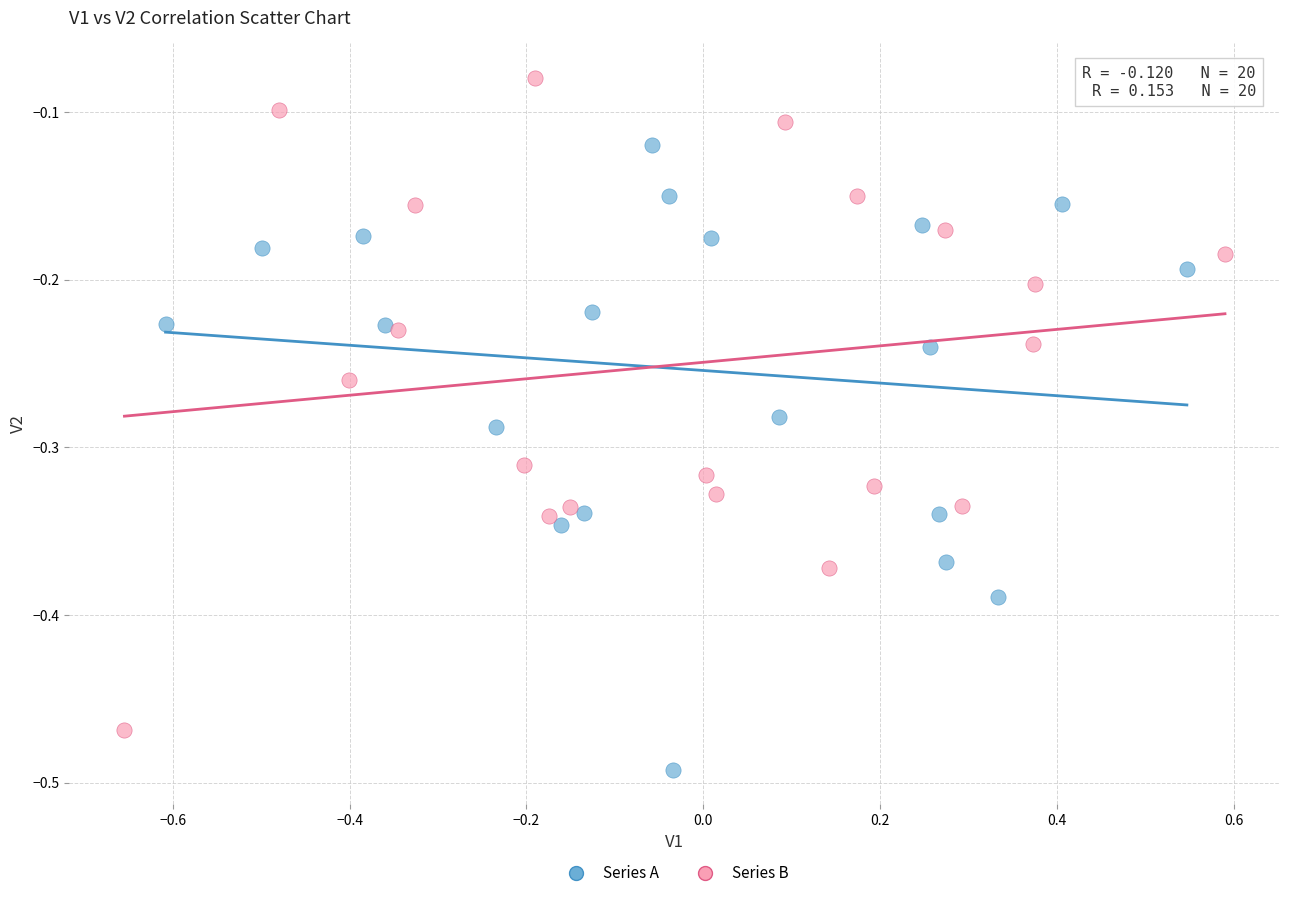

Which series contains the highest Y value?

Series B